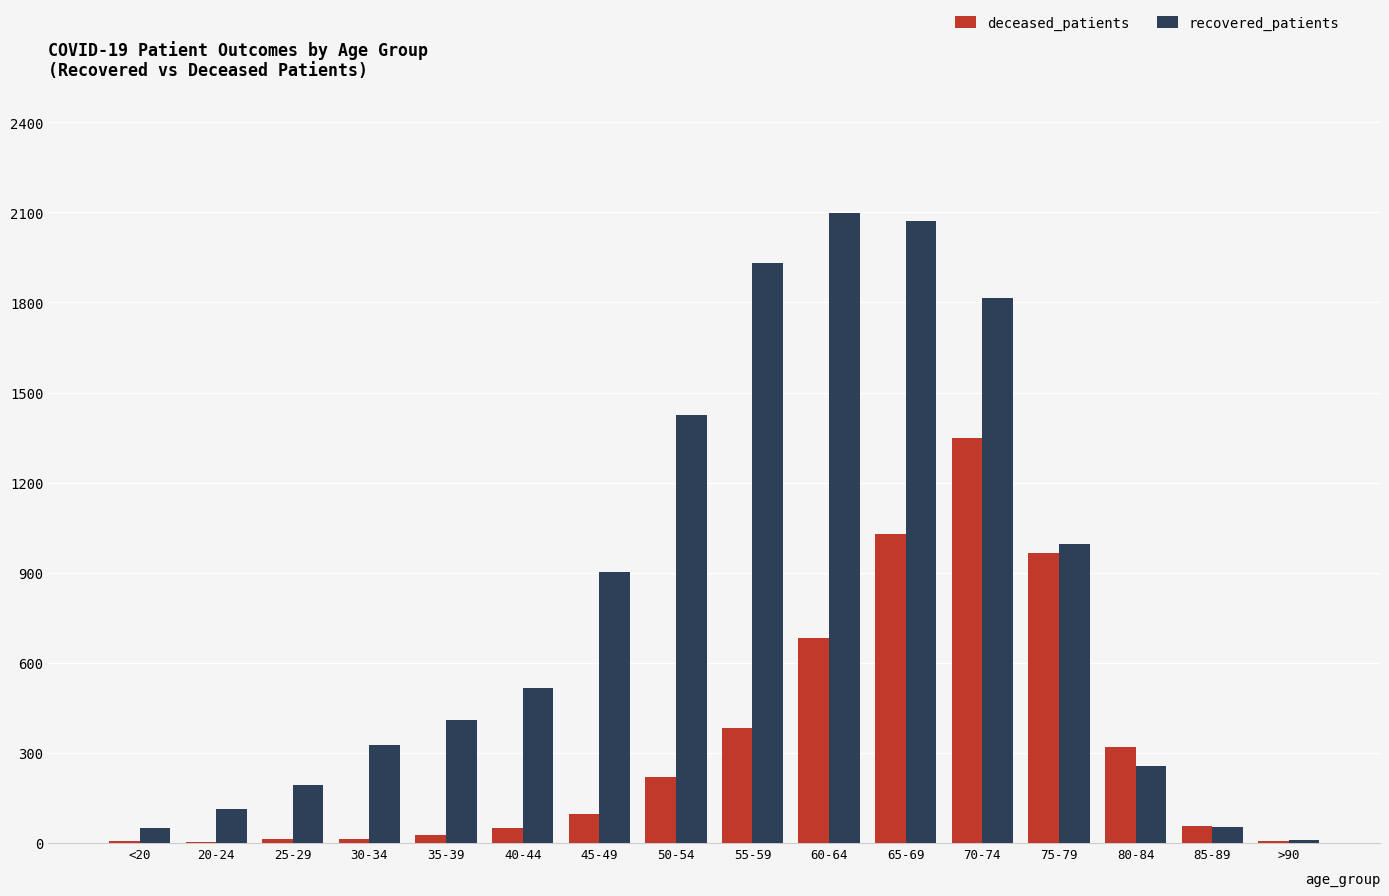

At which label is recovered_patients closest to 1055?

75-79